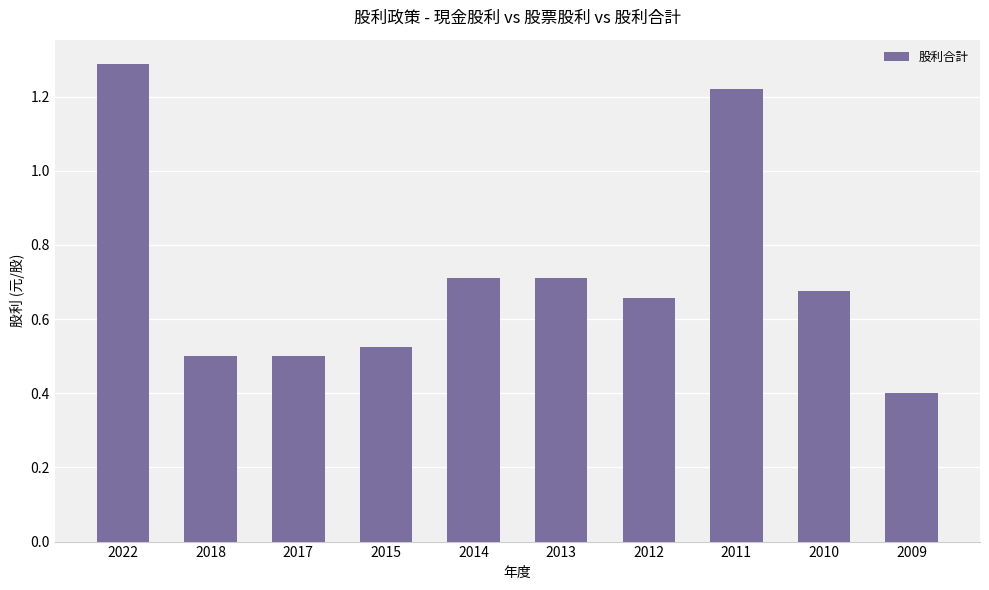

How many values are between 0 and 1?

8